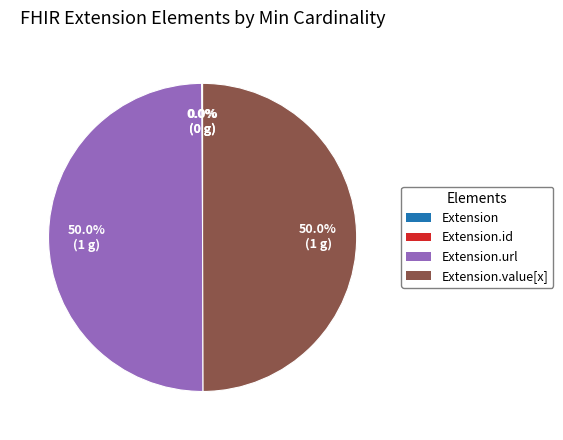

Rank the categories by value from lowest to highest.

Extension, Extension.id, Extension.url, Extension.value[x]